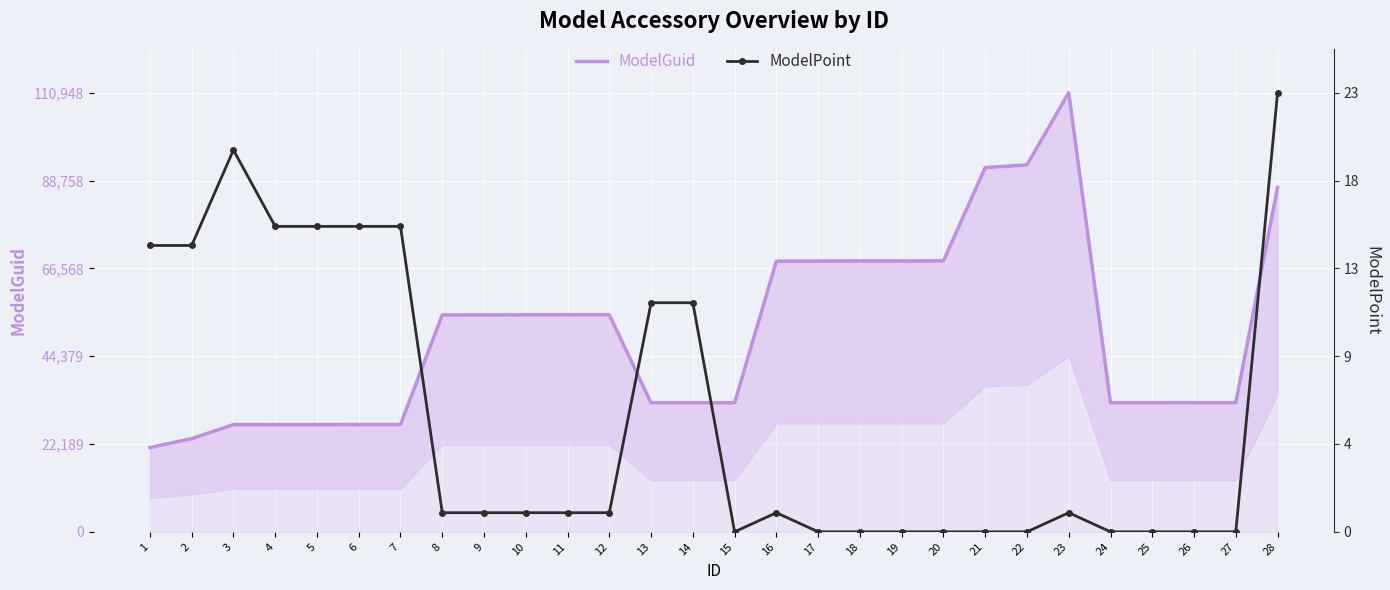

In ModelPoint, how many points are higher than both neighbors (excluding endpoints)?

3